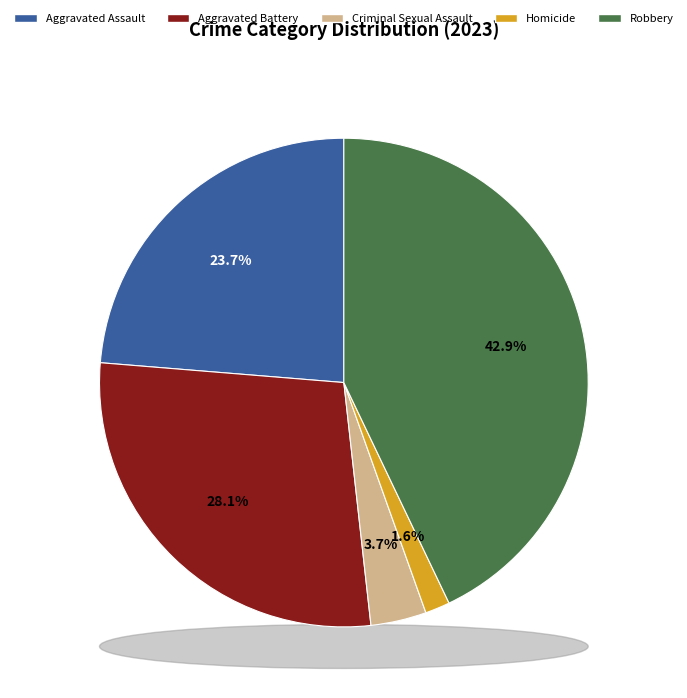

To the nearest percent, what portion does Aggravated Assault represent?

24%